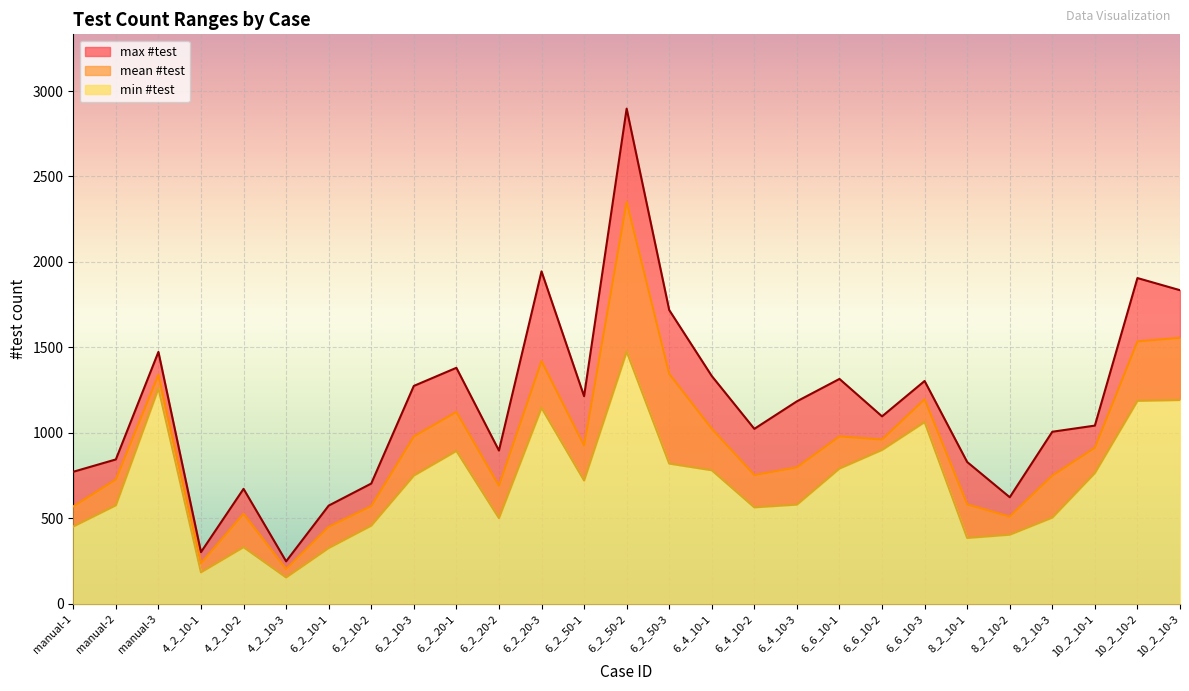

How many interior local valleys does the max #test series have?

7